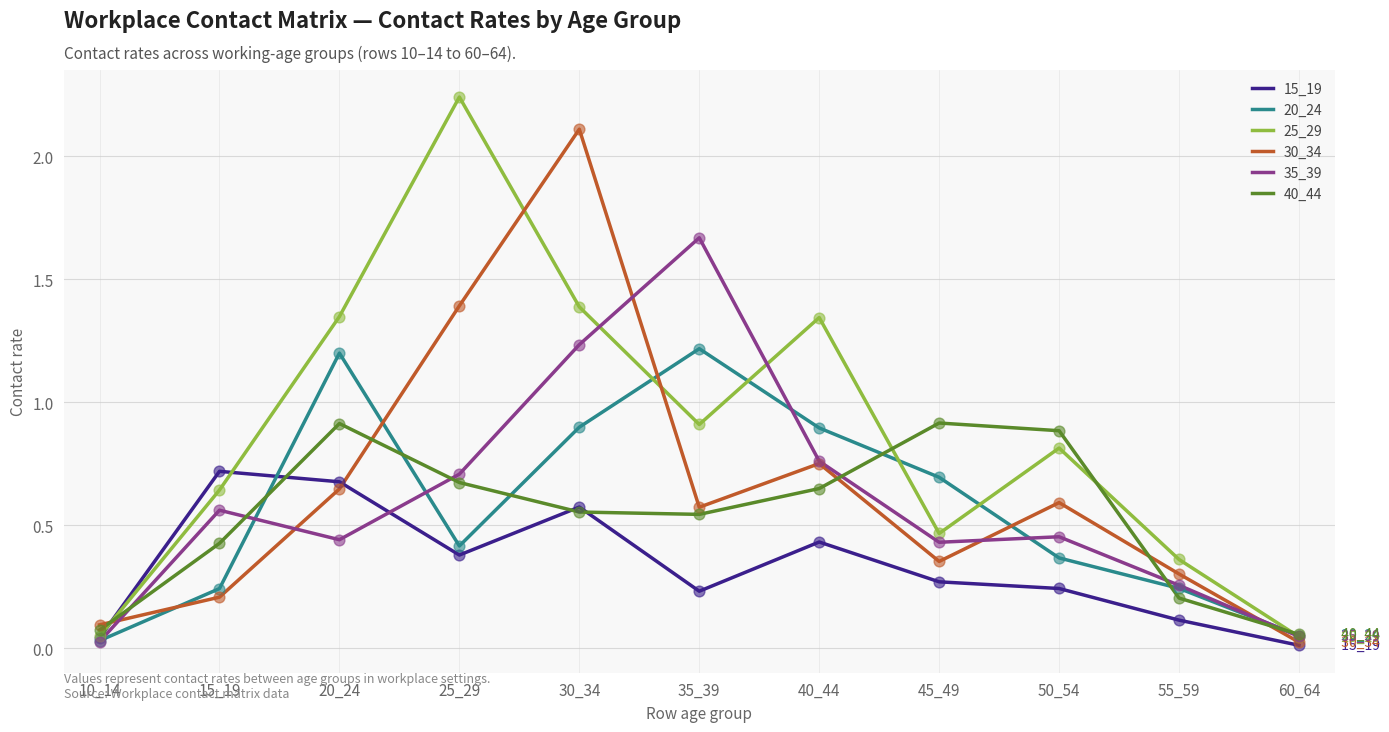

Which series has the largest total across all categories?

25_29